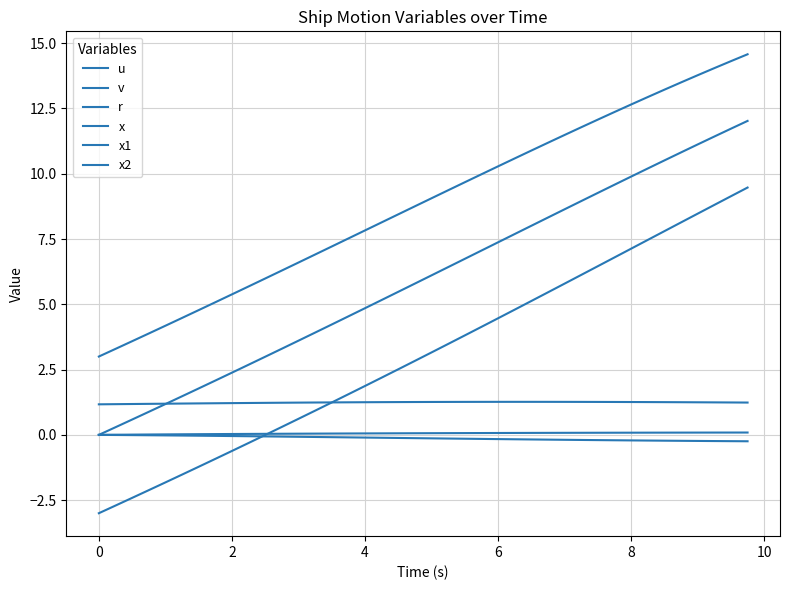

What is the value of the x1 point at the 12th from the left?

6.3